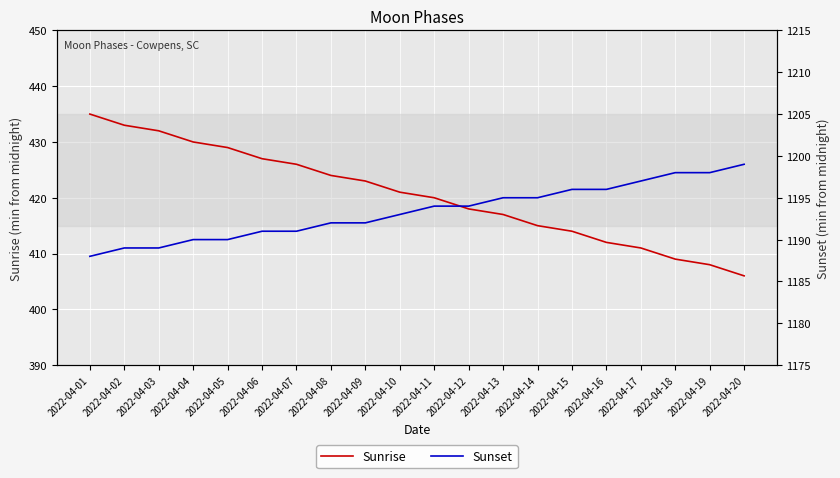

What is the difference between the maximum and second lowest values in the Sunset series?

10